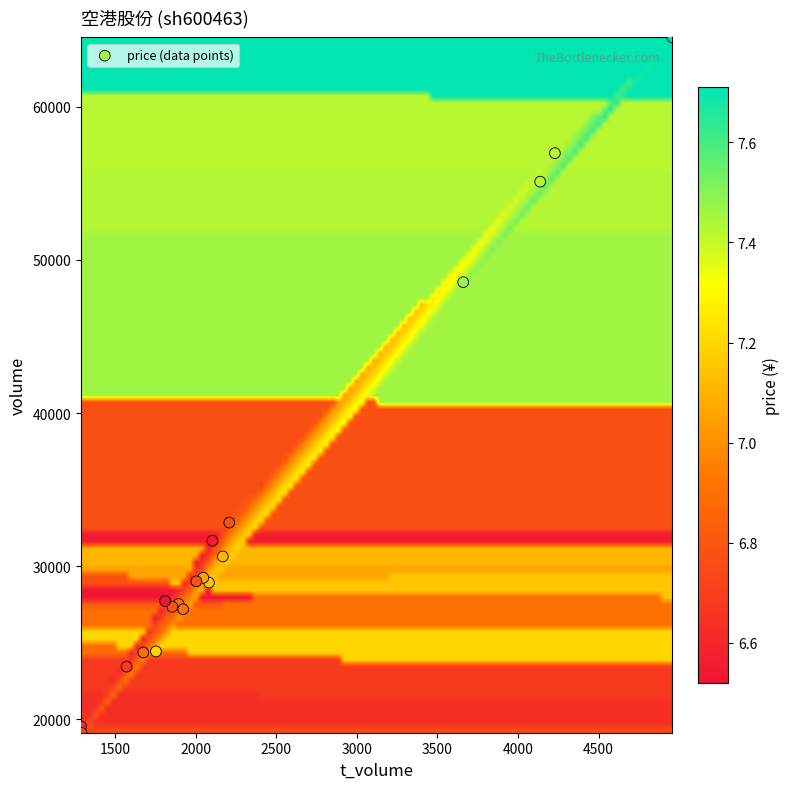

What Y value in the scatter plot is closest to 41830?

48548